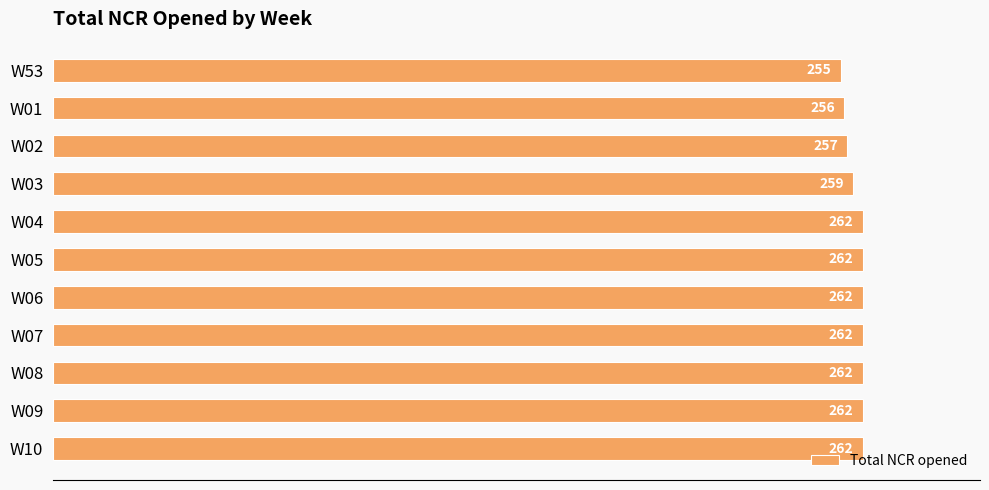

What is the label of the 4th bar from the top?

W03